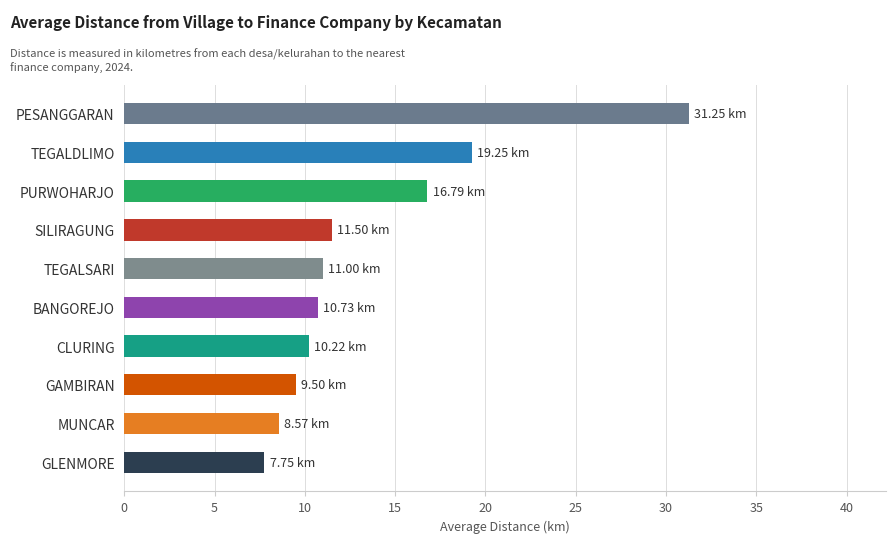

Are the bars horizontal?

Yes